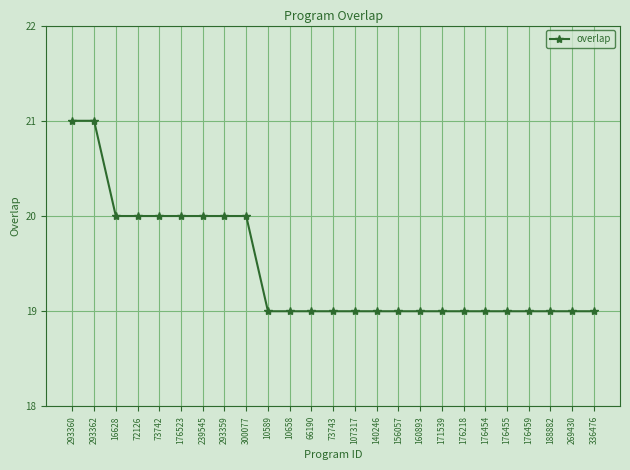

True or false: the data shows 32 at 107317.

False